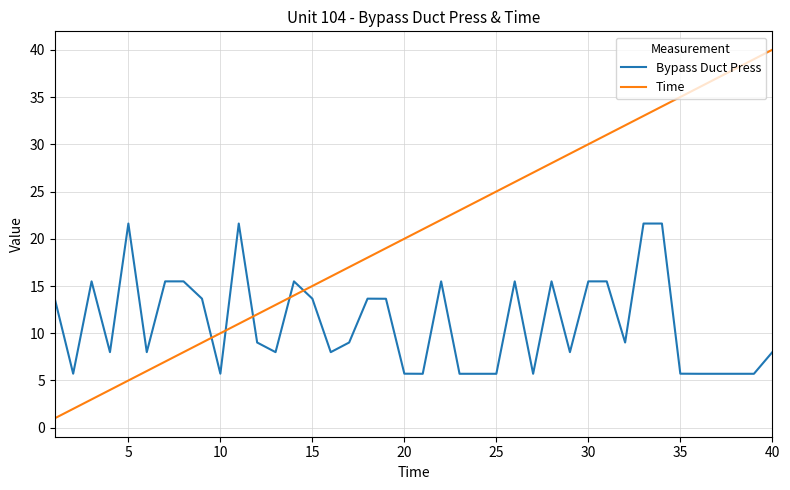

Reading left to right, transcribe all the data shown in this chart.

Bypass Duct Press: 13.7	5.7	15.5	8.0	21.6	8.0	15.5	15.5	13.7	5.7	21.6	9.0	8.0	15.5	13.7	8.0	9.0	13.7	13.7	5.7	5.7	15.5	5.7	5.7	5.7	15.5	5.7	15.5	8.0	15.5	15.5	9.0	21.6	21.6	5.7	5.7	5.7	5.7	5.7	8.0
Time: 1.0	2.0	3.0	4.0	5.0	6.0	7.0	8.0	9.0	10.0	11.0	12.0	13.0	14.0	15.0	16.0	17.0	18.0	19.0	20.0	21.0	22.0	23.0	24.0	25.0	26.0	27.0	28.0	29.0	30.0	31.0	32.0	33.0	34.0	35.0	36.0	37.0	38.0	39.0	40.0